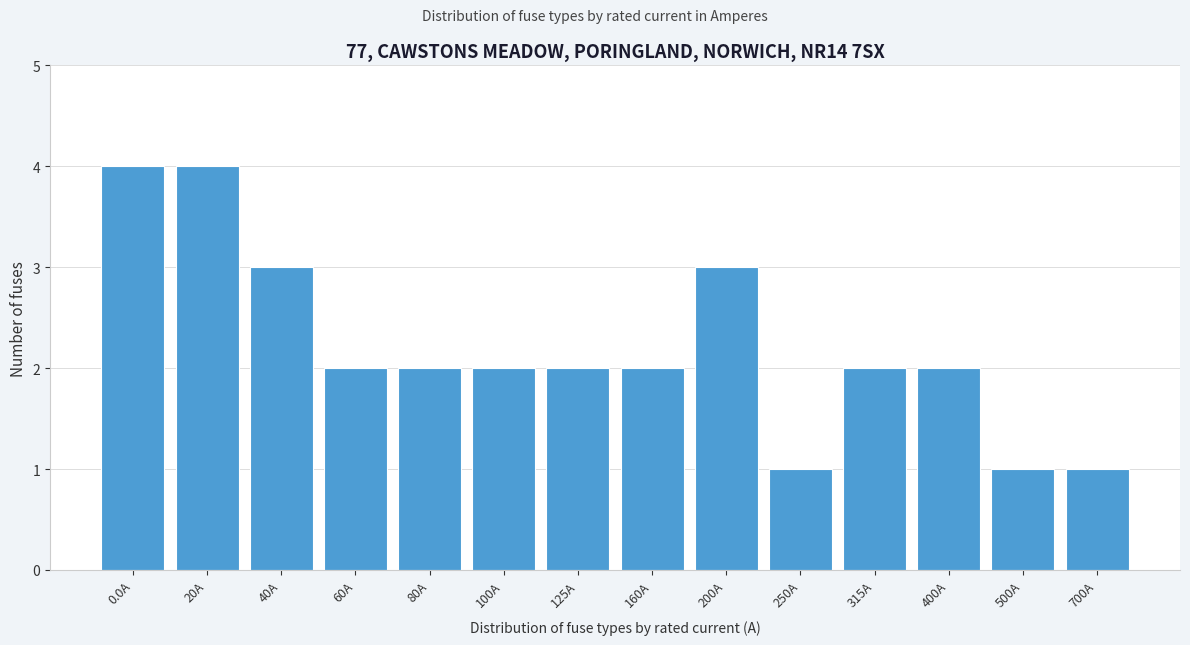

Reading left to right, list all the values displayed in this chart.

4	4	3	2	2	2	2	2	3	1	2	2	1	1